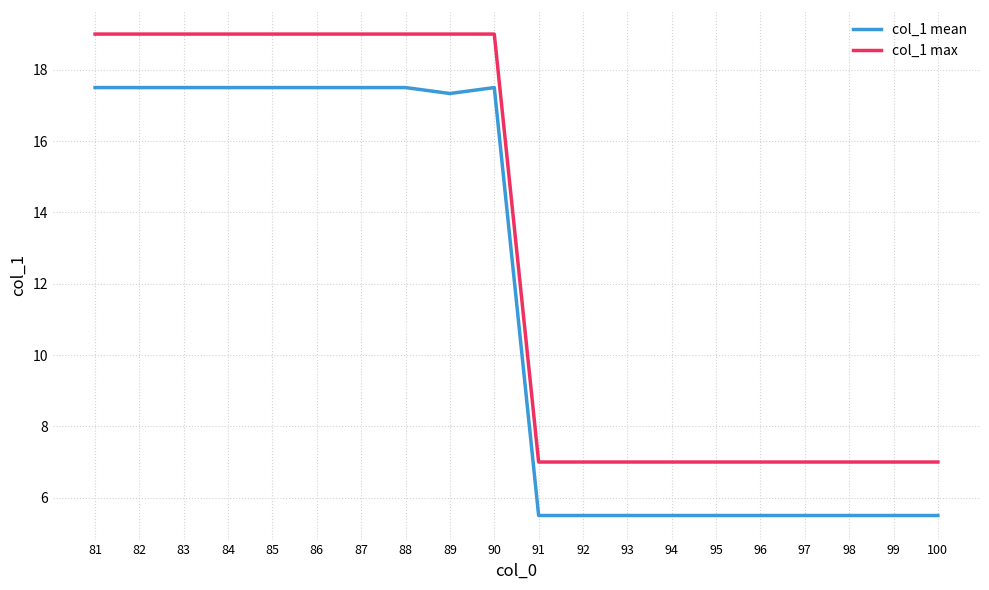

True or false: col_1 mean and col_1 max intersect in this chart.

False